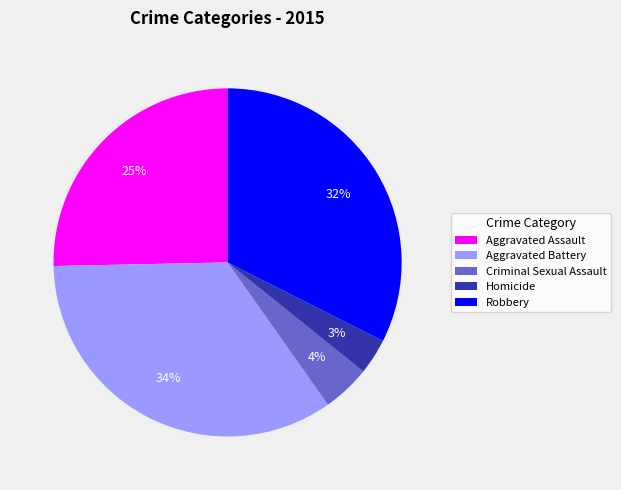

To the nearest percent, what portion does Criminal Sexual Assault represent?

4%